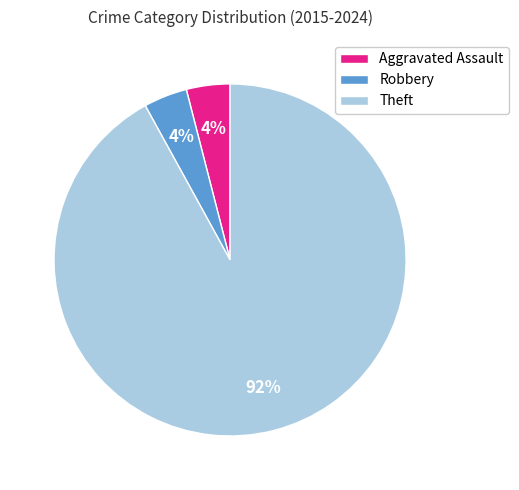

Do Theft and Aggravated Assault together represent more than half of the pie?

Yes